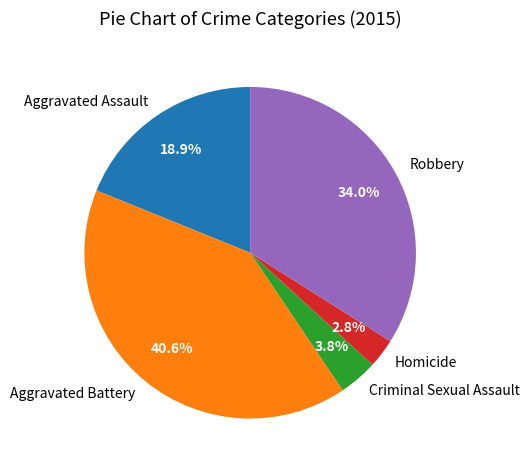

To the nearest percent, what is the difference between the largest and smallest slice percentages?

38%